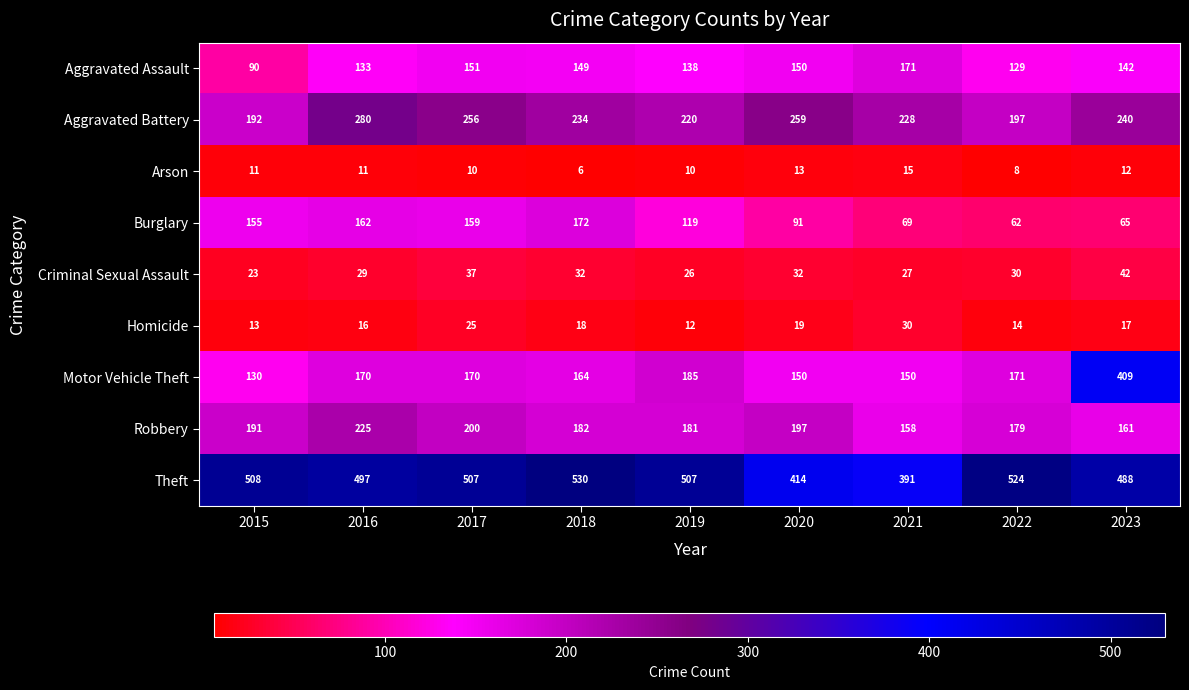

What is the minimum value for Motor Vehicle Theft?

130